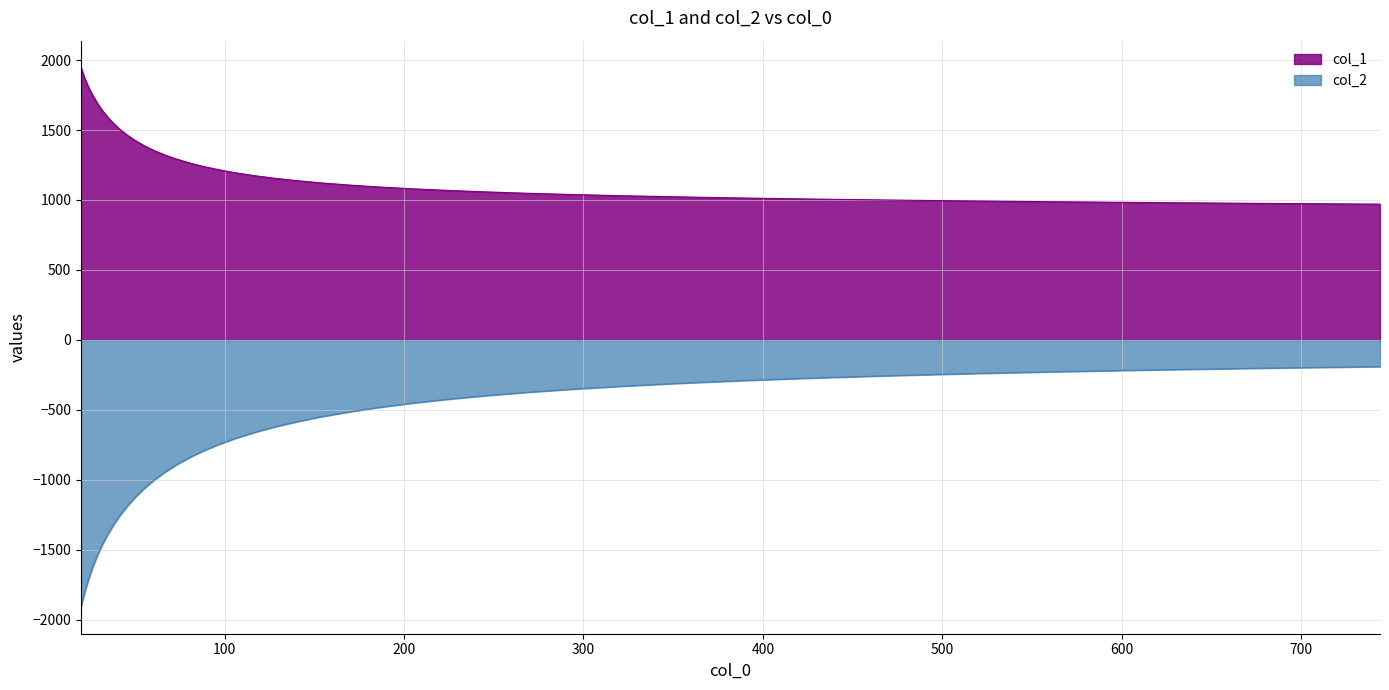

The value of col_2 at 80.363 is -840.7. True or false?

True